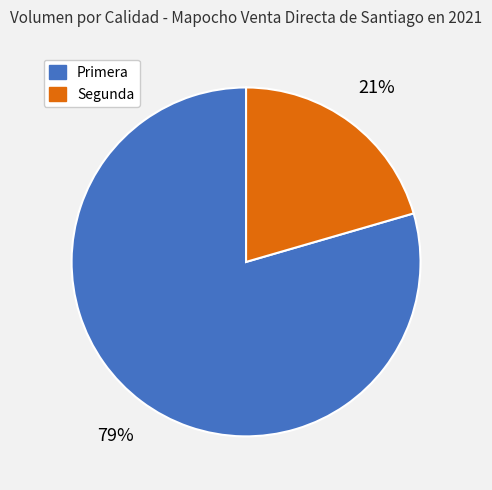

The Primera slice represents 79% of the pie. True or false?

True